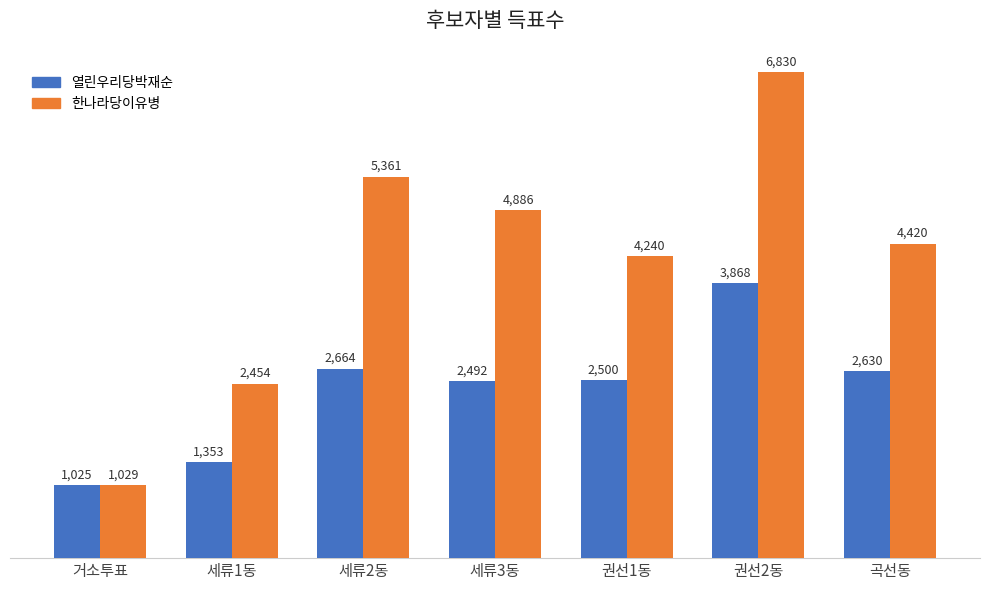

What are all the series names shown in the legend?

열린우리당박재순, 한나라당이유병